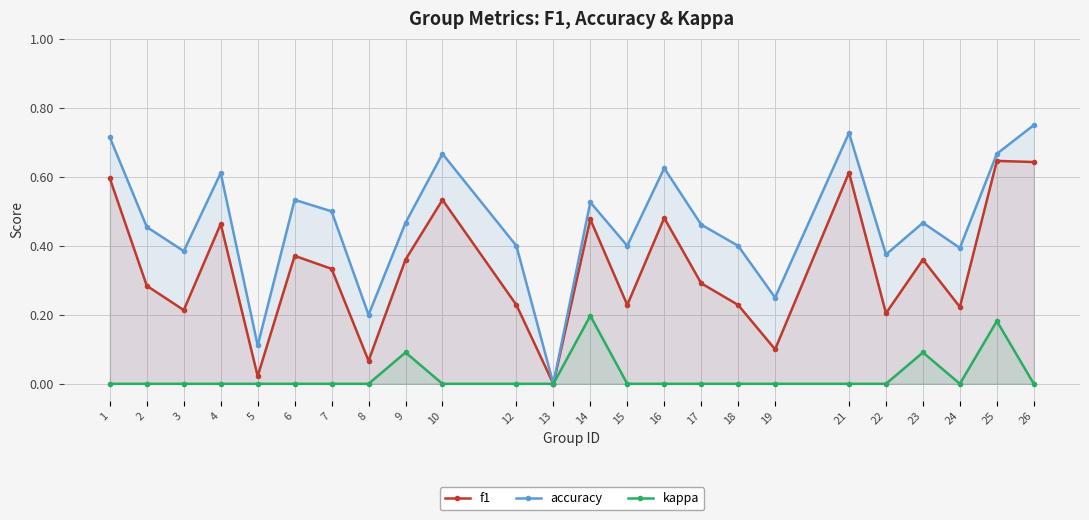

Rank the series by their maximum value, from highest to lowest.

accuracy, f1, kappa